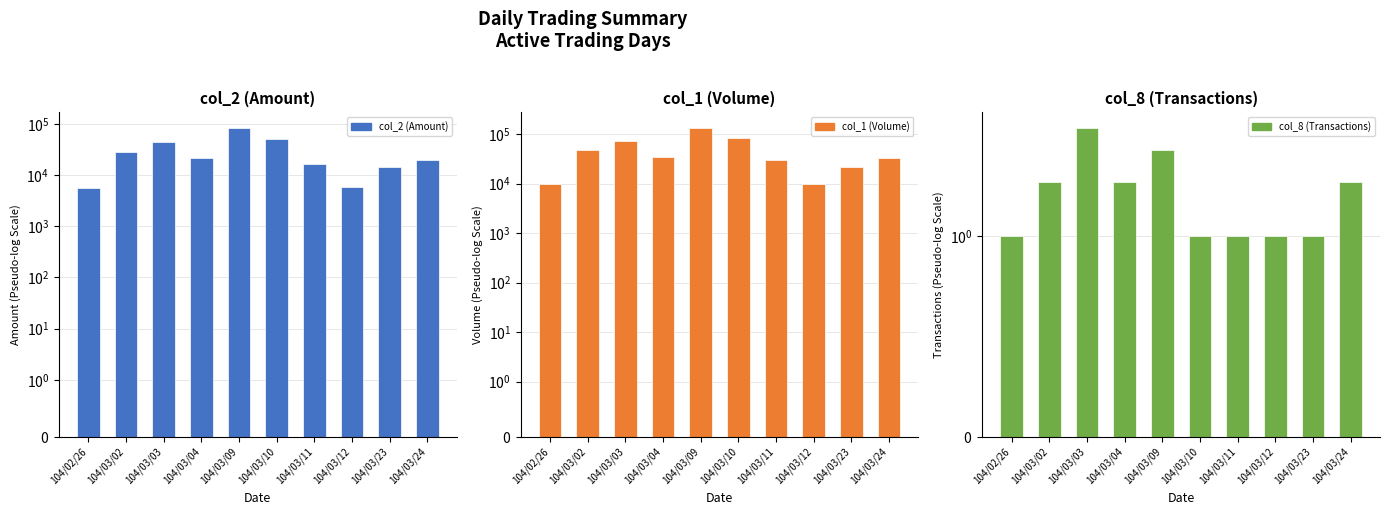

What is the average value of the col_8 (Transactions) series?

2